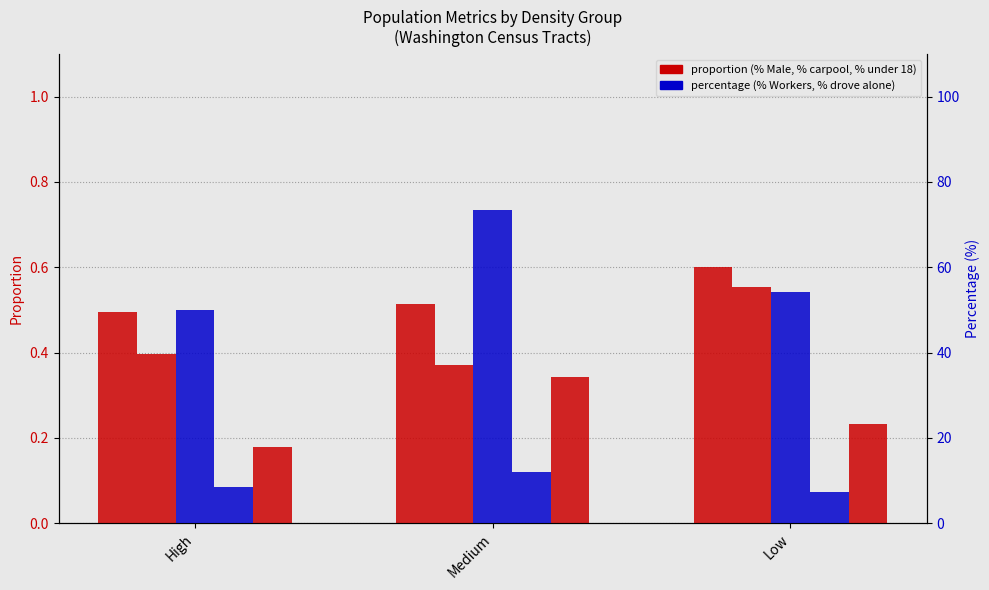

Reading left to right, transcribe all the data shown in this chart.

% Male; Population: High=0.5	Medium=0.5	Low=0.6
% Workers over 16: High=0.4	Medium=0.4	Low=0.6
% under 18: High=0.2	Medium=0.3	Low=0.2
% drove alone: High=49.9	Medium=73.4	Low=54.3
% carpool: High=8.4	Medium=11.9	Low=7.3